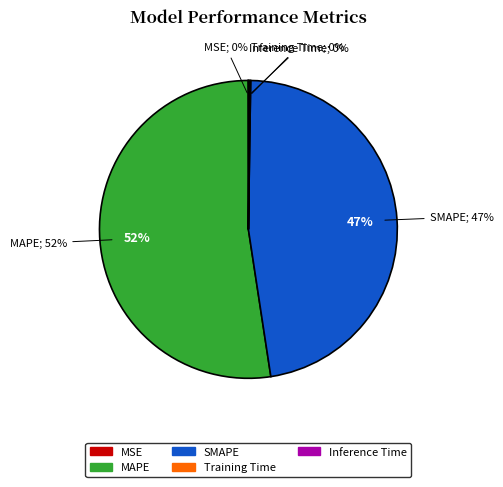

Which has a higher value, Inference Time or SMAPE?

SMAPE